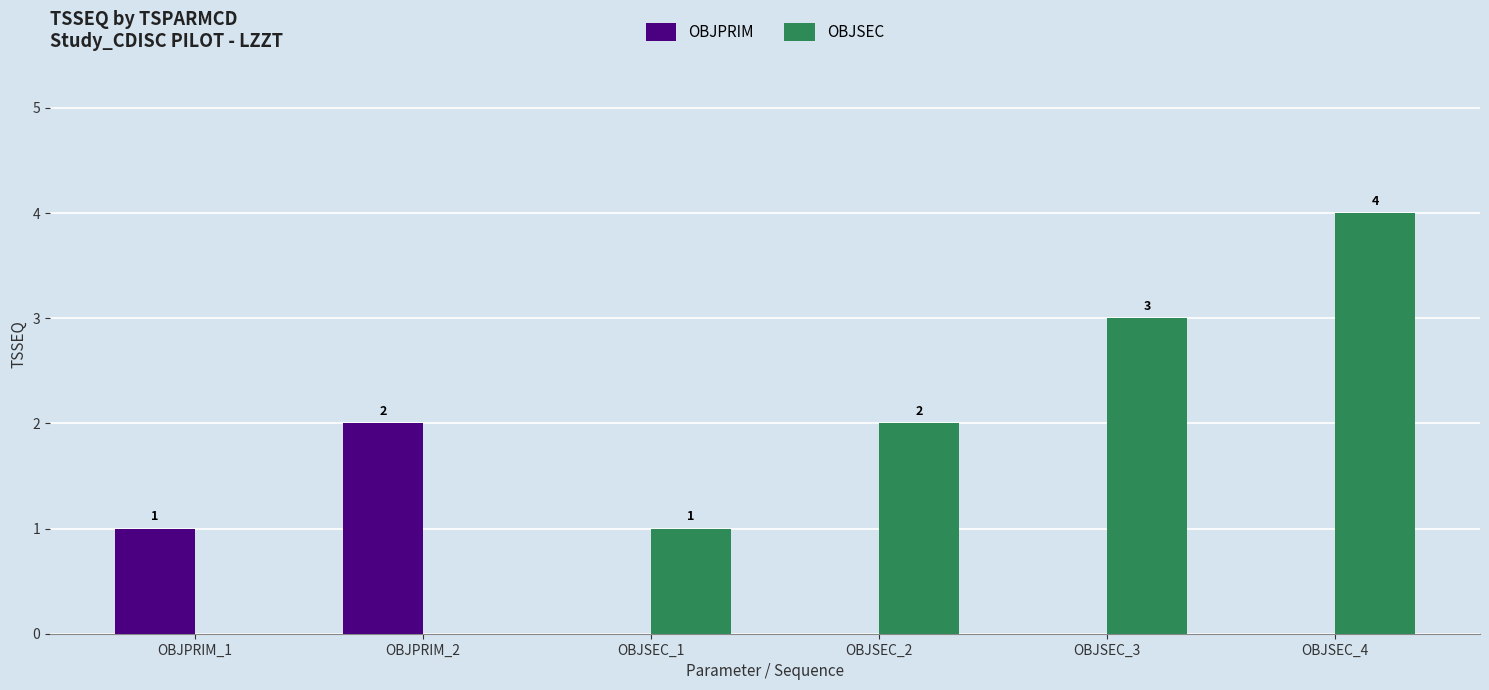

At which label does OBJPRIM reach its peak?

OBJPRIM_2